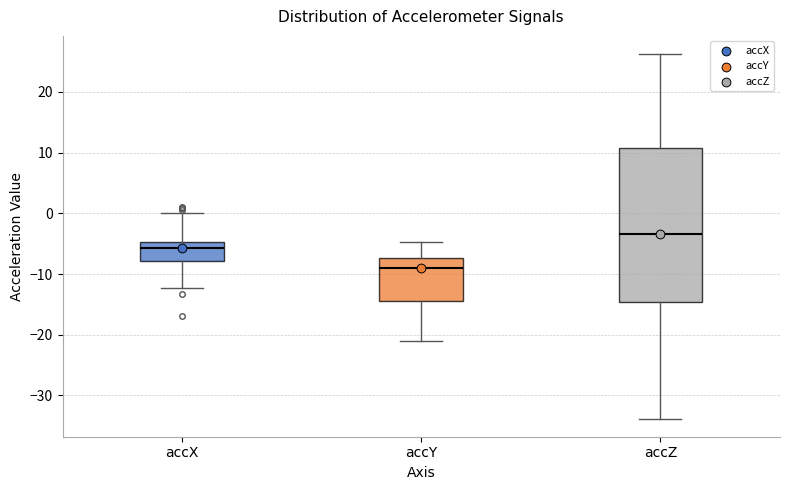

Where is the lower edge of the box for accZ on the y-axis? The values are not printed on the chart, so give them approximately, as read against the axis.

-15